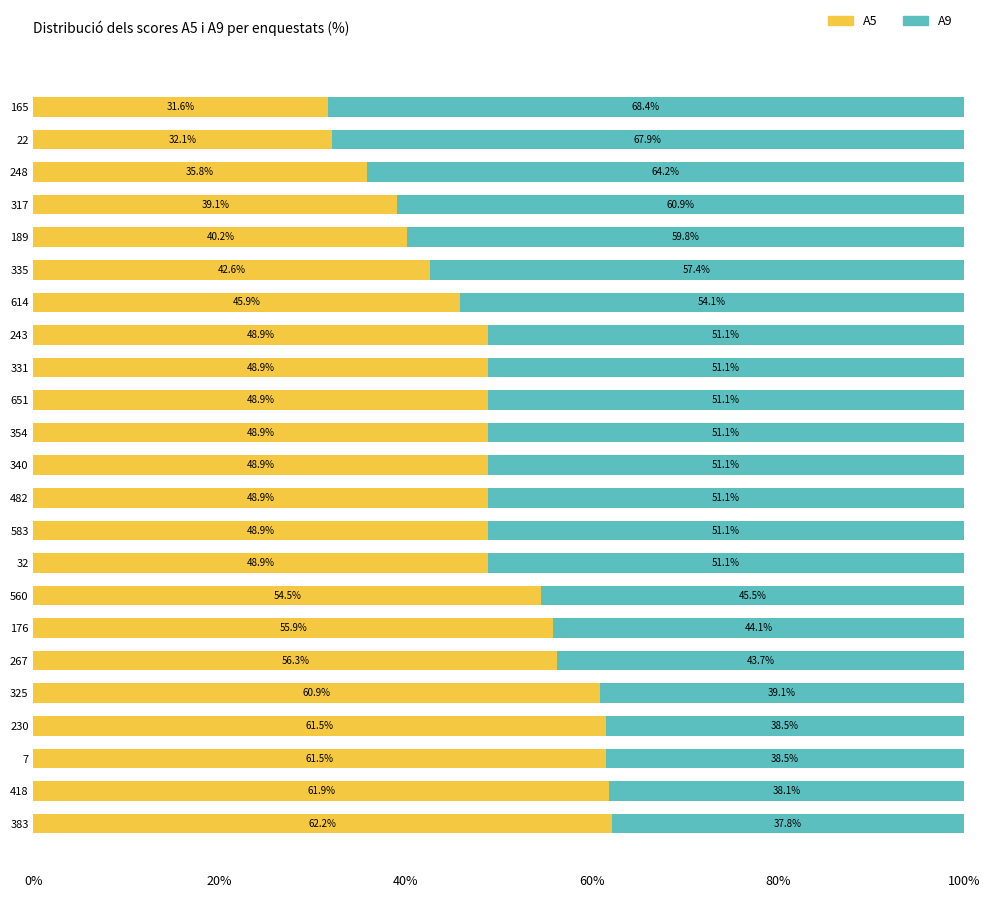

What is the total value across all series at 32?

100.0